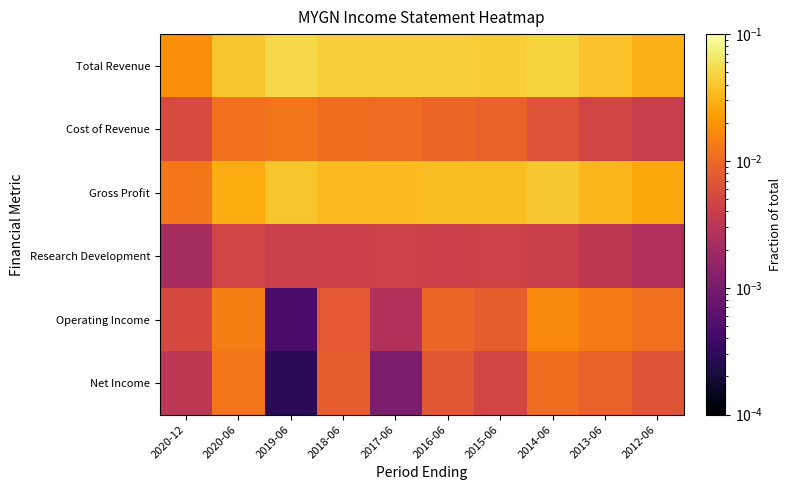

Reading right to left, extract all data points from this chart.

Total Revenue: 2012-06=0.0	2013-06=0.0	2014-06=0.0	2015-06=0.0	2016-06=0.0	2017-06=0.0	2018-06=0.0	2019-06=0.1	2020-06=0.0	2020-12=0.0
Cost of Revenue: 2012-06=0.0	2013-06=0.0	2014-06=0.0	2015-06=0.0	2016-06=0.0	2017-06=0.0	2018-06=0.0	2019-06=0.0	2020-06=0.0	2020-12=0.0
Gross Profit: 2012-06=0.0	2013-06=0.0	2014-06=0.0	2015-06=0.0	2016-06=0.0	2017-06=0.0	2018-06=0.0	2019-06=0.0	2020-06=0.0	2020-12=0.0
Research Development: 2012-06=0.0	2013-06=0.0	2014-06=0.0	2015-06=0.0	2016-06=0.0	2017-06=0.0	2018-06=0.0	2019-06=0.0	2020-06=0.0	2020-12=0.0
Operating Income: 2012-06=0.0	2013-06=0.0	2014-06=0.0	2015-06=0.0	2016-06=0.0	2017-06=0.0	2018-06=0.0	2019-06=0.0	2020-06=0.0	2020-12=0.0
Net Income: 2012-06=0.0	2013-06=0.0	2014-06=0.0	2015-06=0.0	2016-06=0.0	2017-06=0.0	2018-06=0.0	2019-06=0.0	2020-06=0.0	2020-12=0.0